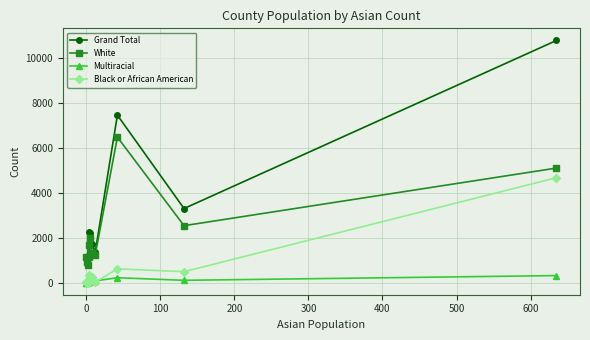

List the series in order of their peak value, lowest first.

Multiracial, Black or African American, White, Grand Total